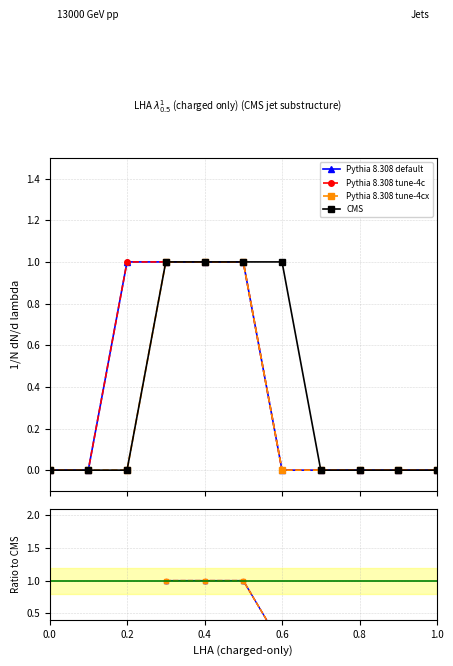

What is the difference between the second highest and second lowest values in the CMS series?

1.0